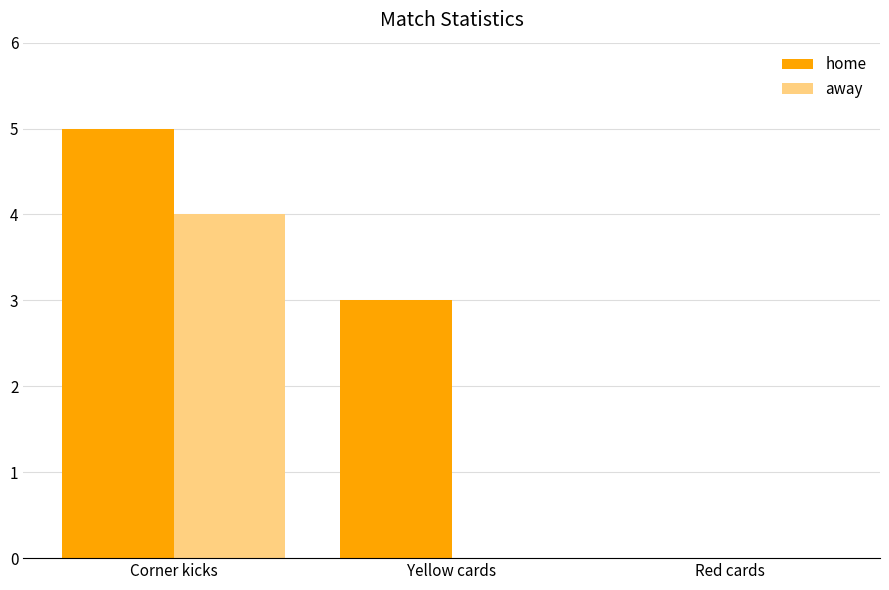

Count the home values in the range 0 to 5.

3